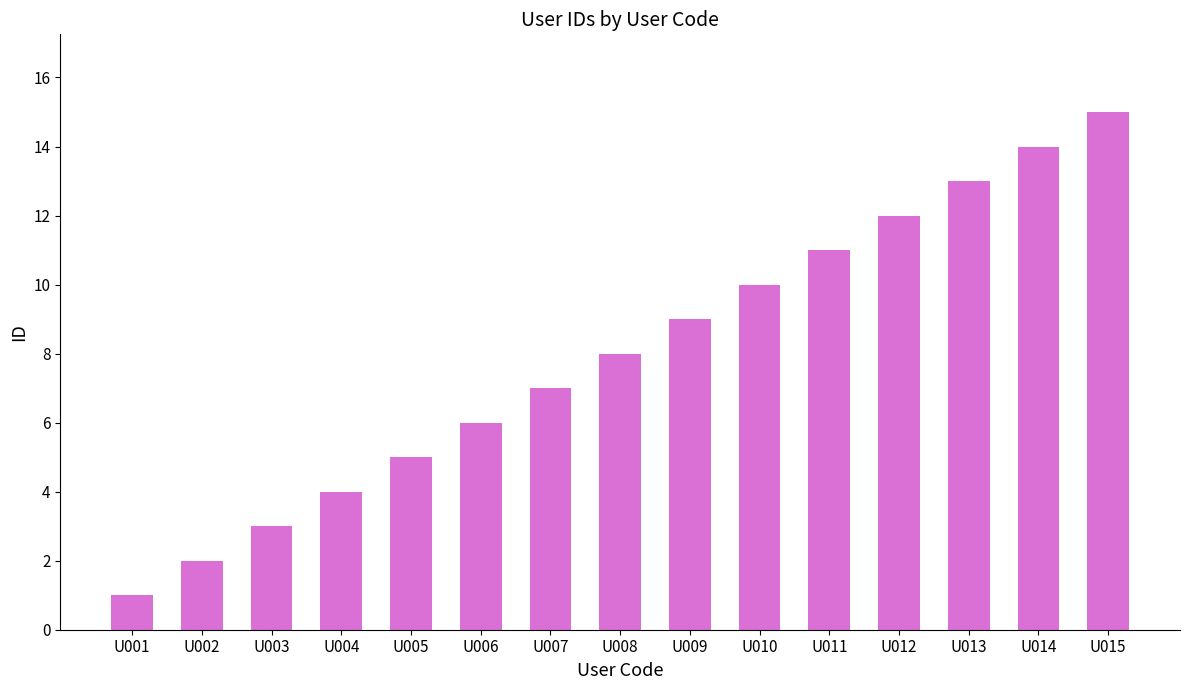

What is the minimum value shown in the chart?

1